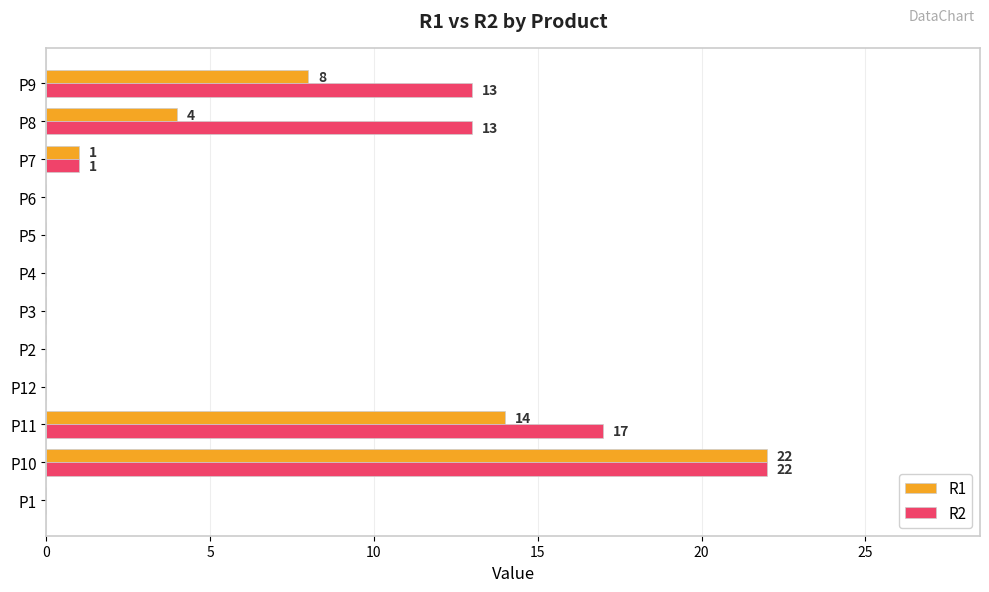

What is the greatest value displayed?

22